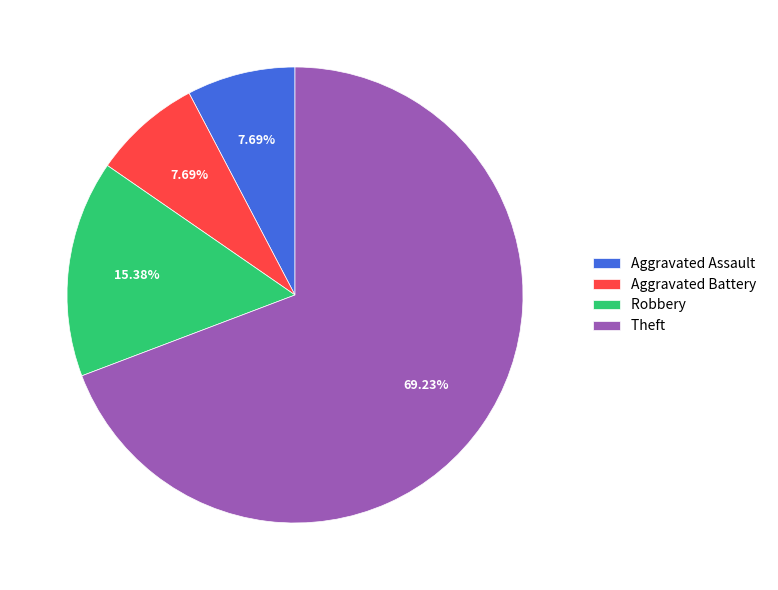

To the nearest percent, what portion does Robbery represent?

15%